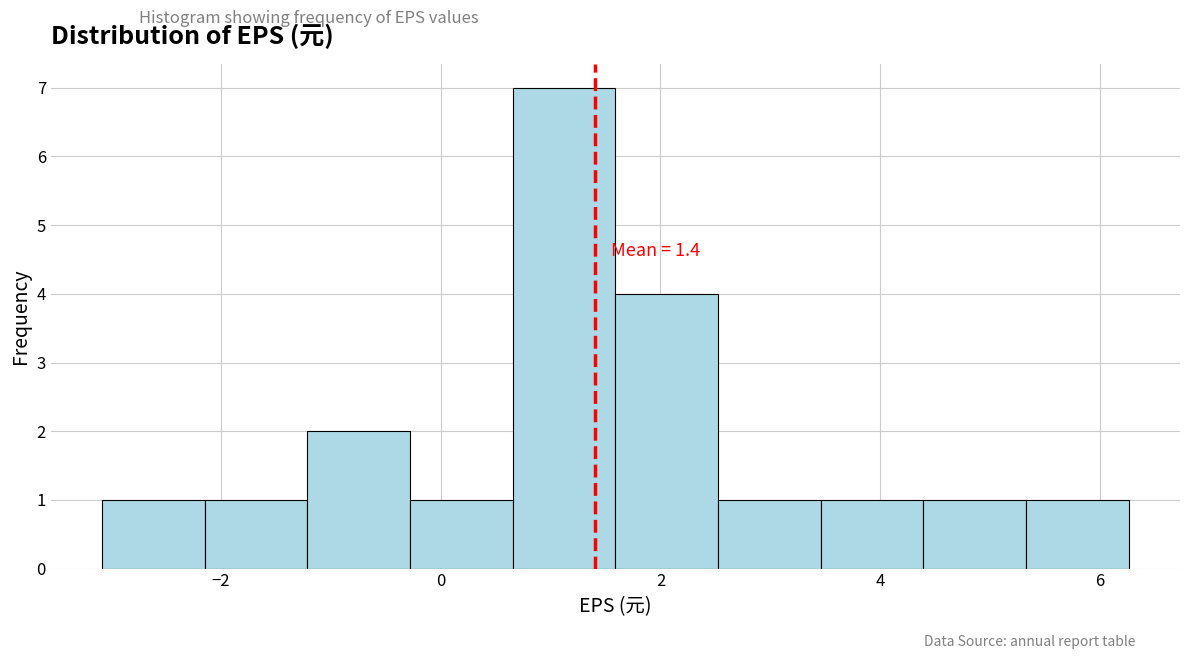

Which range on the x-axis has the tallest bar?

0.6 to 1.6